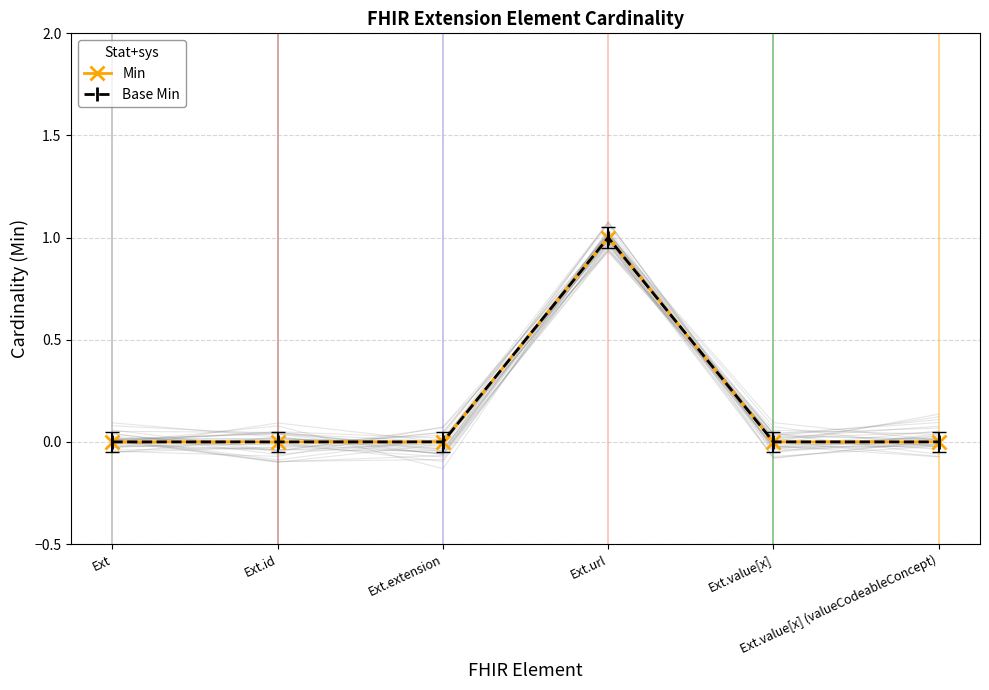

Which label corresponds to the largest value in the chart?

Ext.url